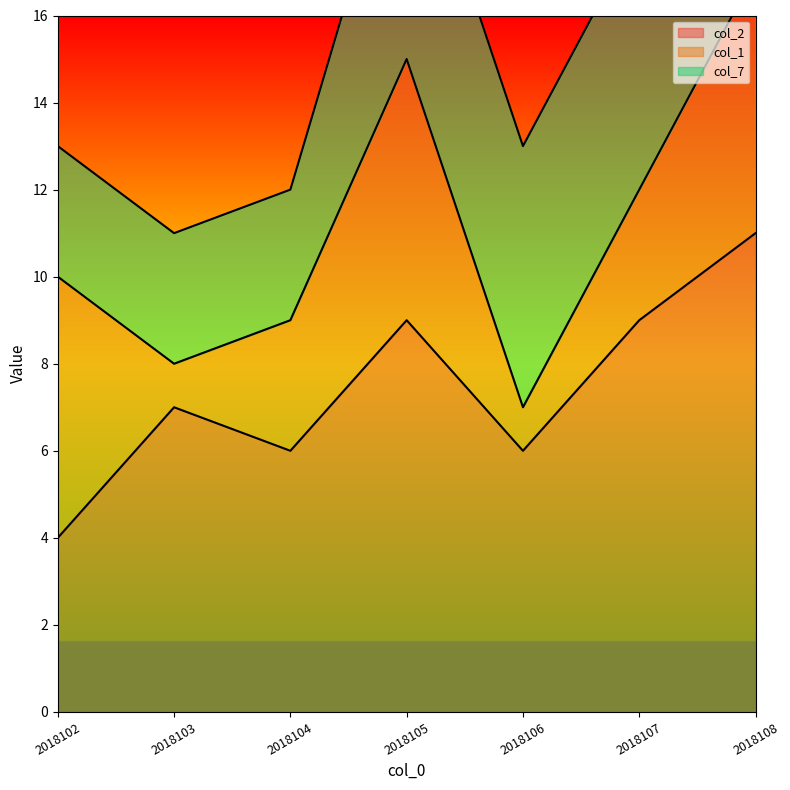

What is the total value across all series at 2018106?

13